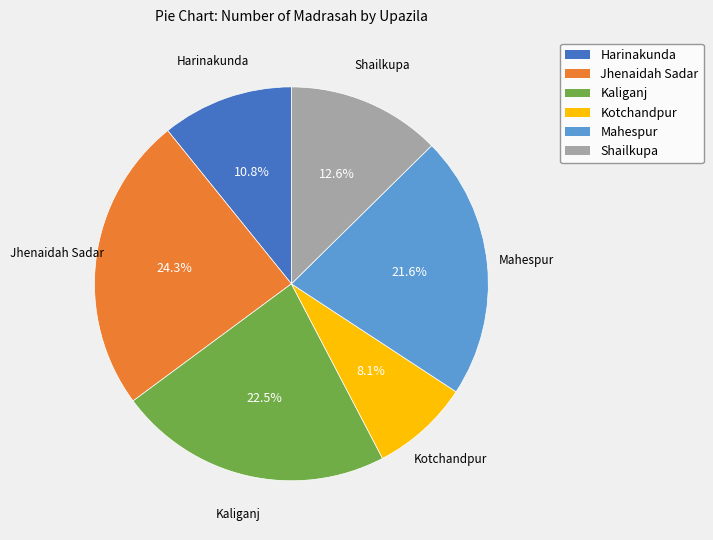

What percentage do Mahespur and Kaliganj together represent?

44.1%